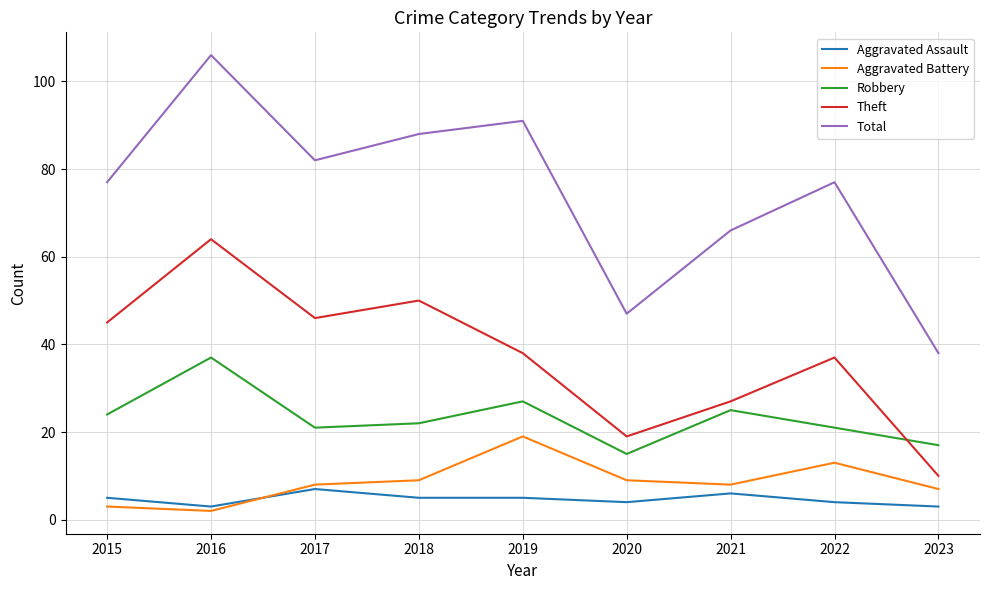

Reading left to right, extract all data points from this chart.

Aggravated Assault: 2015=5	2016=3	2017=7	2018=5	2019=5	2020=4	2021=6	2022=4	2023=3
Aggravated Battery: 2015=3	2016=2	2017=8	2018=9	2019=19	2020=9	2021=8	2022=13	2023=7
Robbery: 2015=24	2016=37	2017=21	2018=22	2019=27	2020=15	2021=25	2022=21	2023=17
Theft: 2015=45	2016=64	2017=46	2018=50	2019=38	2020=19	2021=27	2022=37	2023=10
Total: 2015=77	2016=106	2017=82	2018=88	2019=91	2020=47	2021=66	2022=77	2023=38